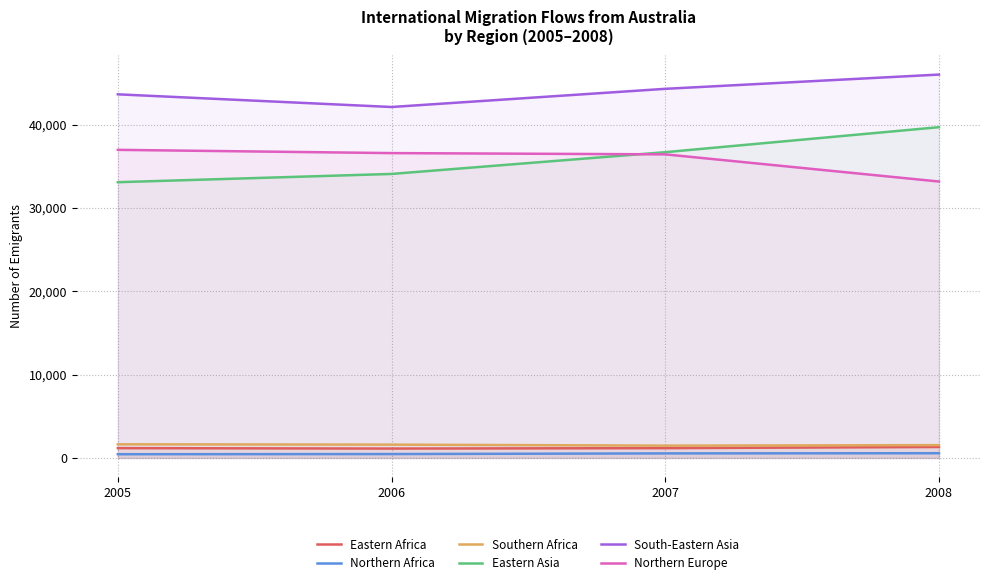

Count the Eastern Asia values in the range 34070 to 39680.

3